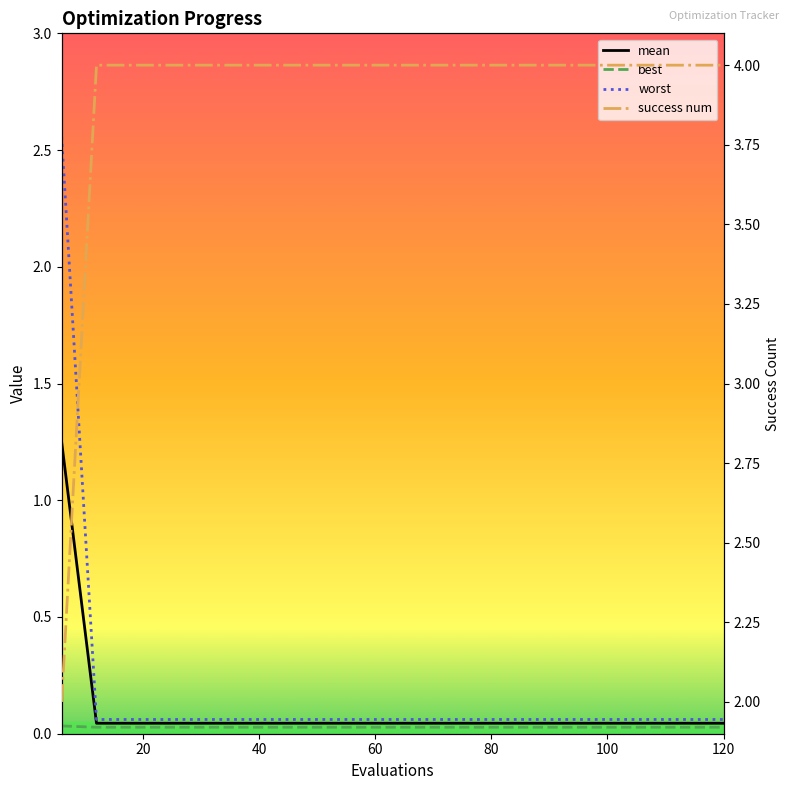

Count the best values in the range 0 to 1.

20